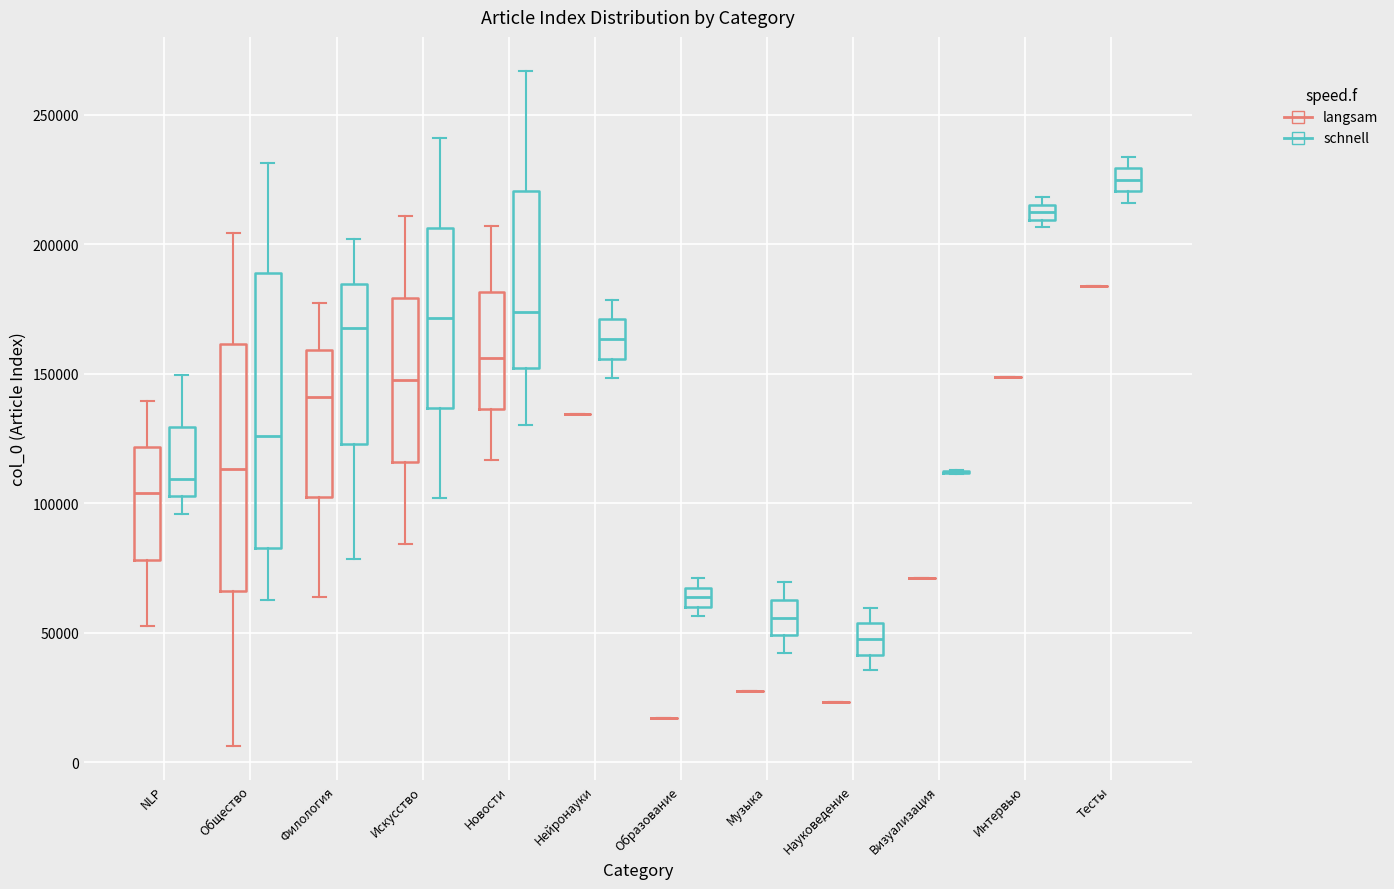

Which box is the tallest, from its lower edge to its upper edge?

Общество (schnell)